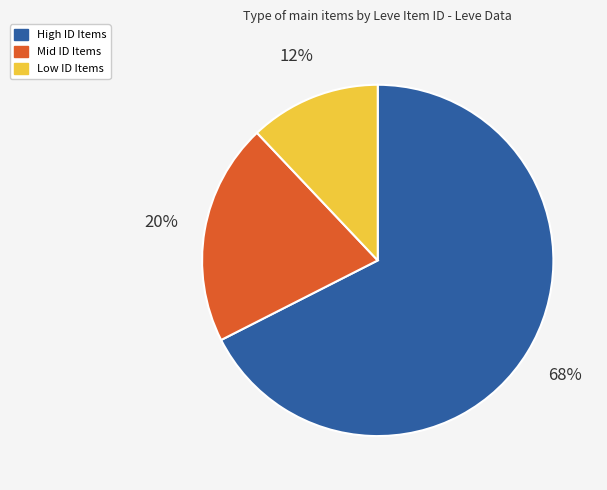

Between Low ID Items and High ID Items, which is larger?

High ID Items